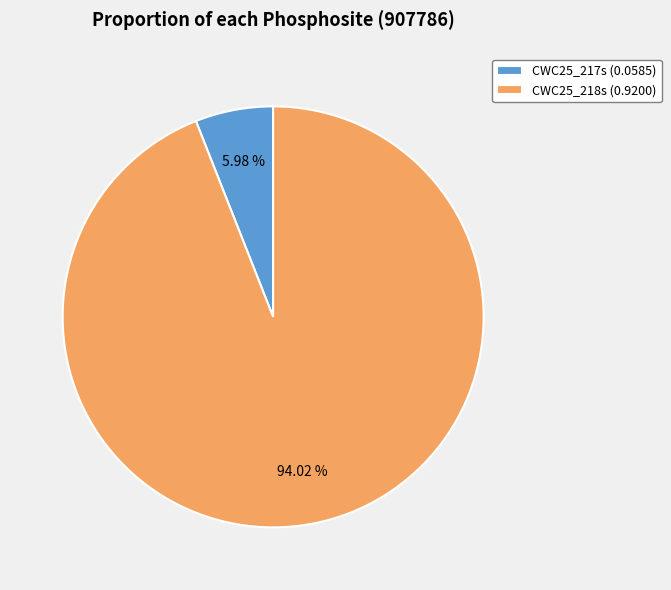

Which slice represents more than half of the pie?

CWC25_218s